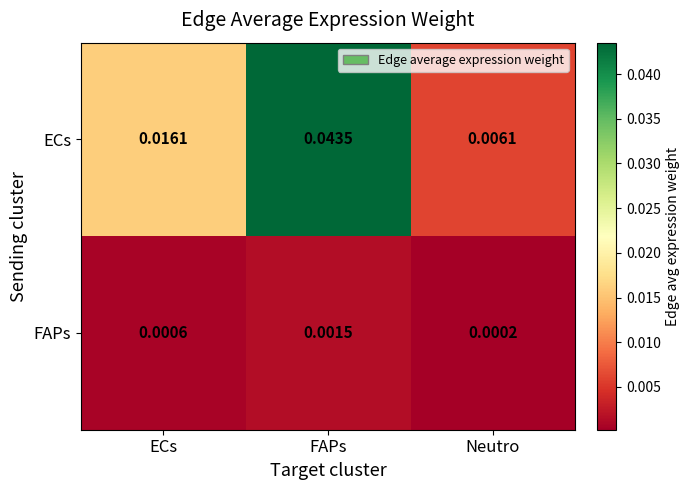

Rank the series by their maximum value, from lowest to highest.

FAPs, ECs